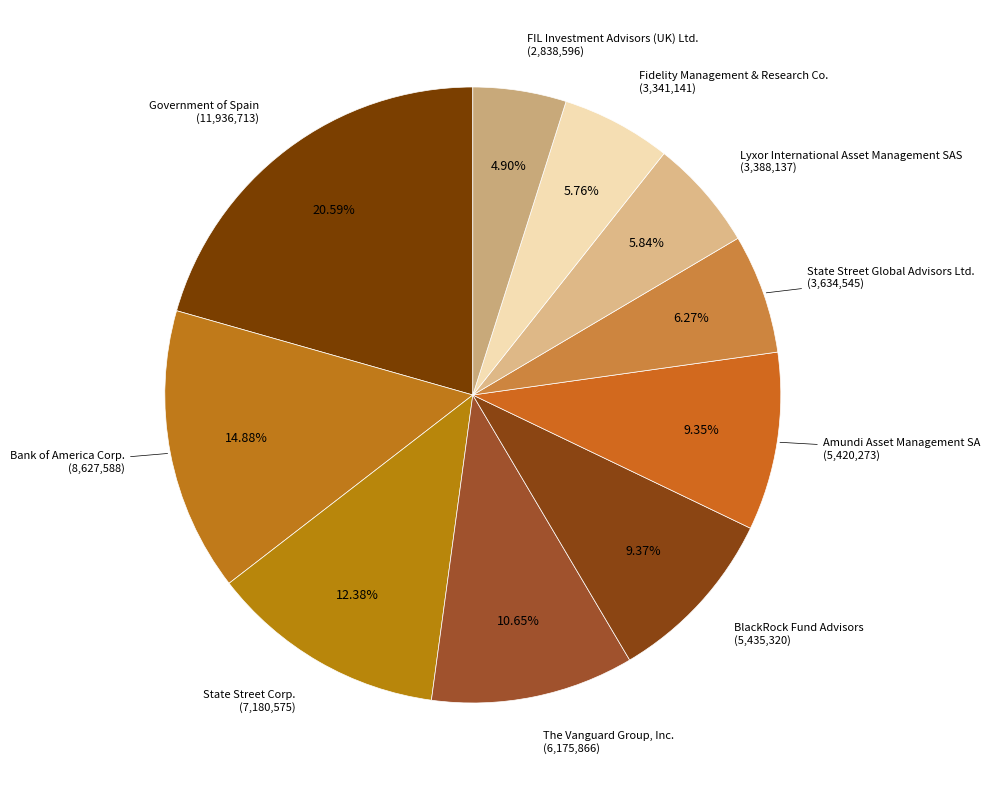

Is it true that Lyxor International Asset Management SAS is 6% of the pie?

True